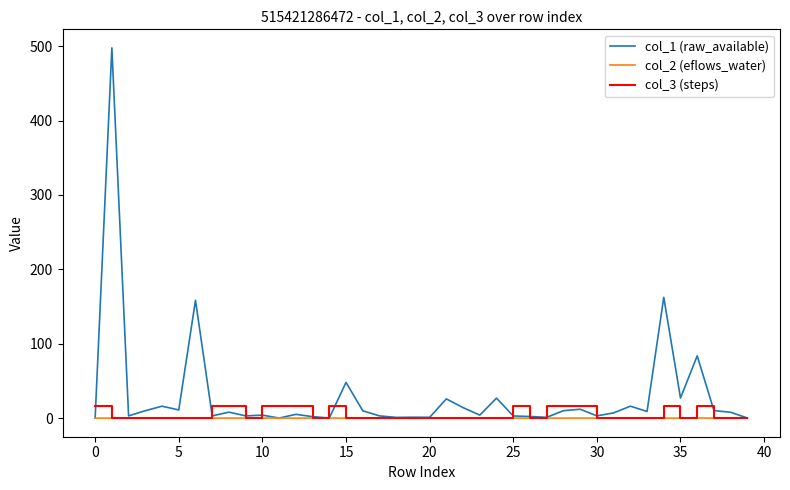

Which series has the largest range (max minus min)?

col_1 (raw_available)